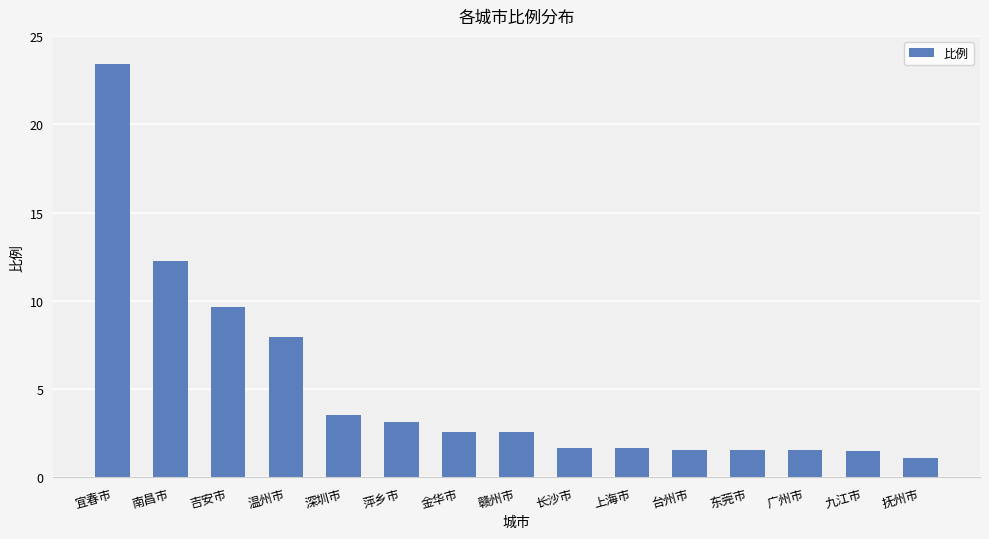

What is the label of the 10th bar from the left?

上海市